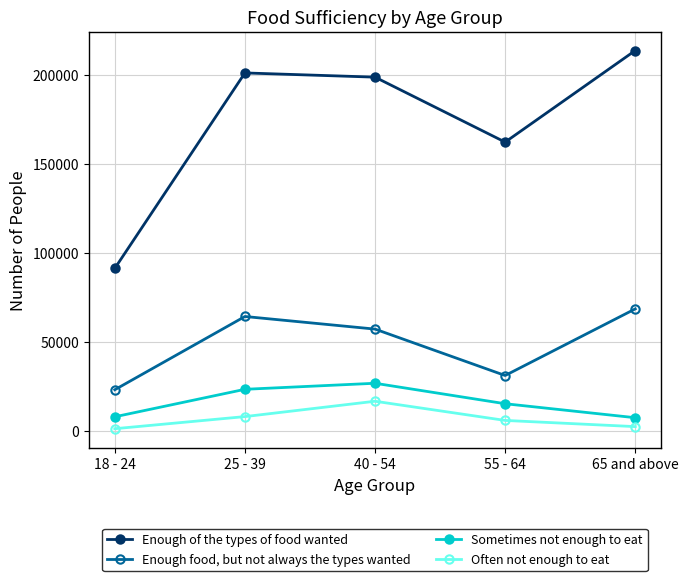

What is the label of the 3rd point from the left?

40 - 54